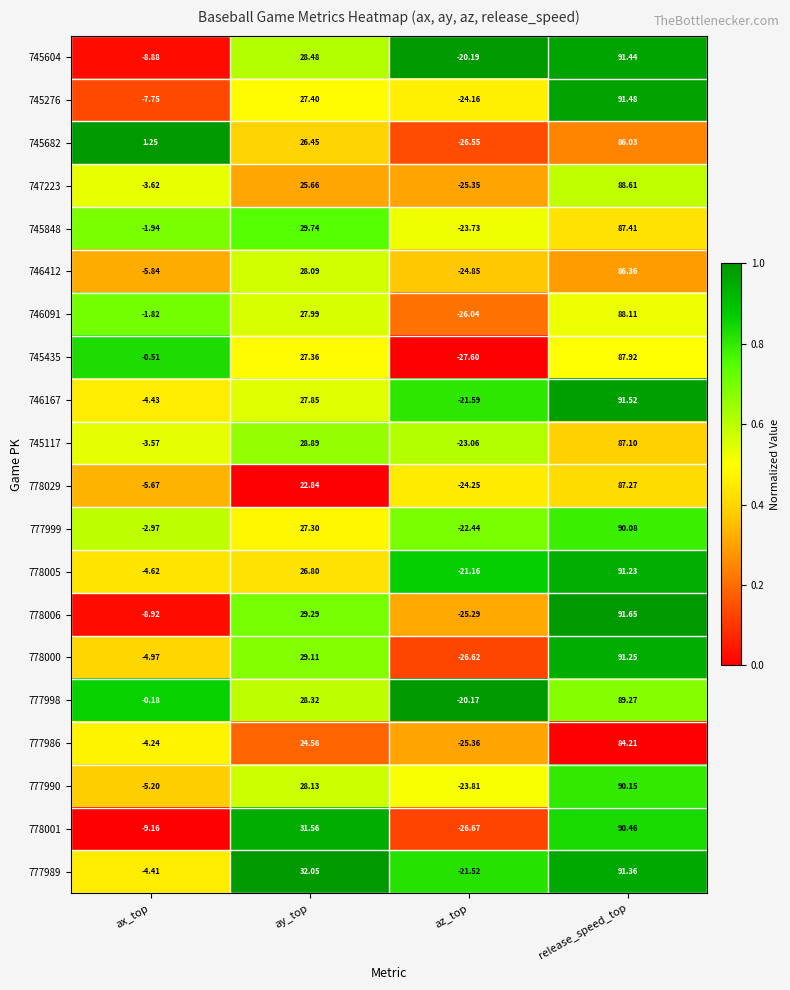

Where is 777999 nearest to the value 33?

ay_top